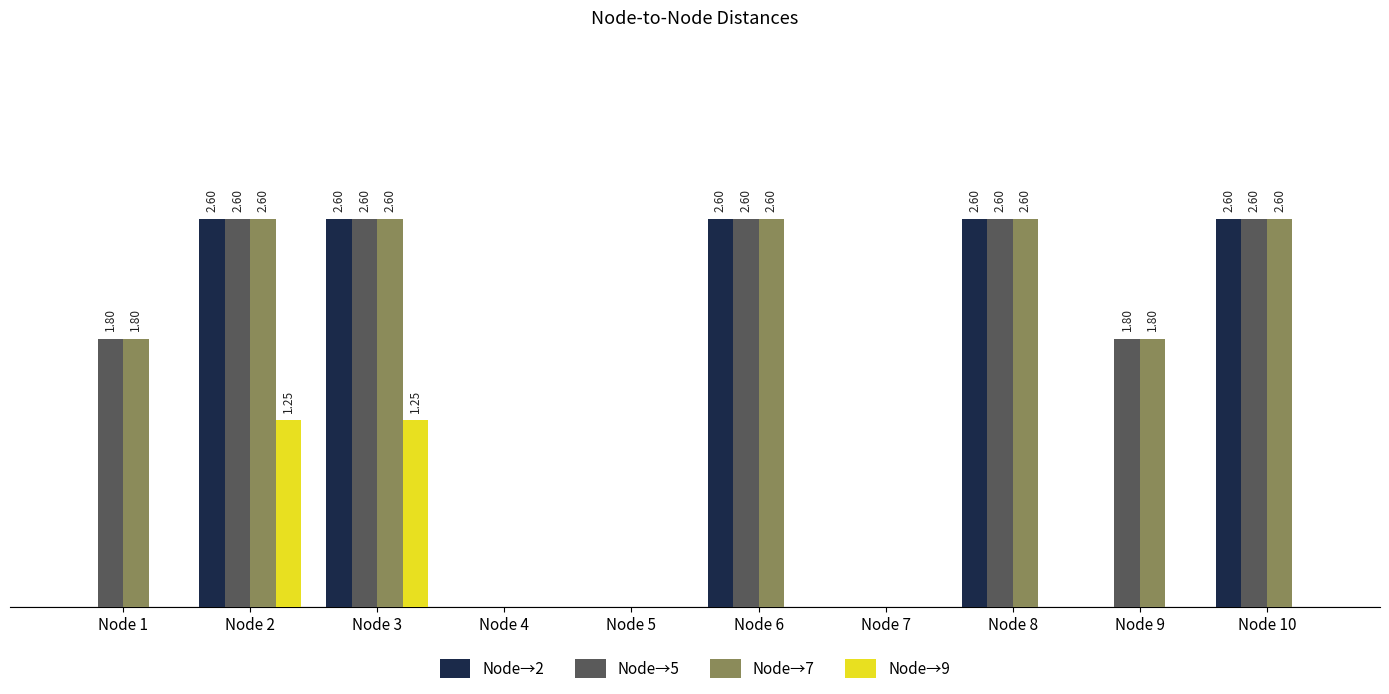

Are the bars horizontal?

No